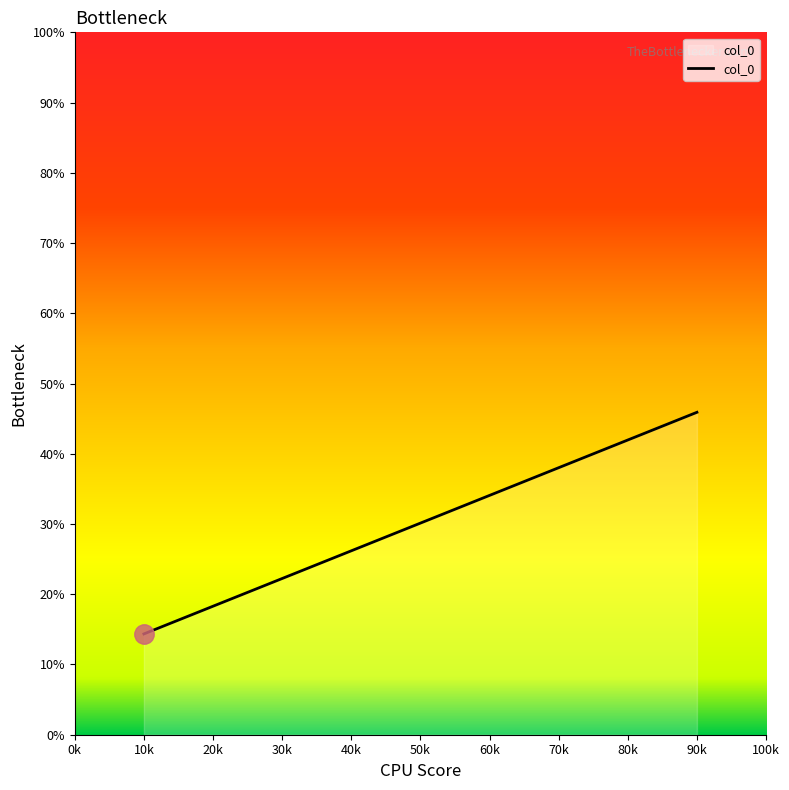

What is the difference between the second highest and second lowest values?

27.8